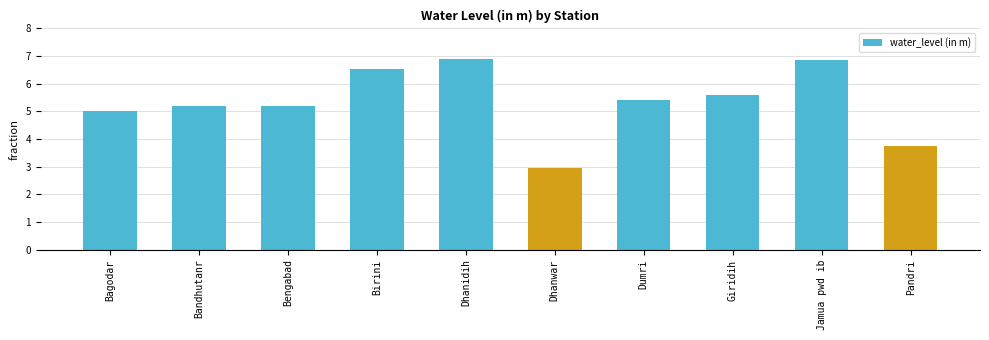

What position from the right is Jamua pwd ib?

2